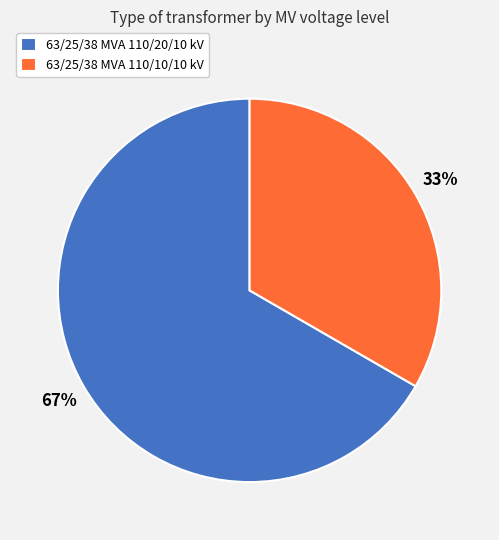

To the nearest percent, what is the combined percentage of 63/25/38 MVA 110/20/10 kV and 63/25/38 MVA 110/10/10 kV?

100%